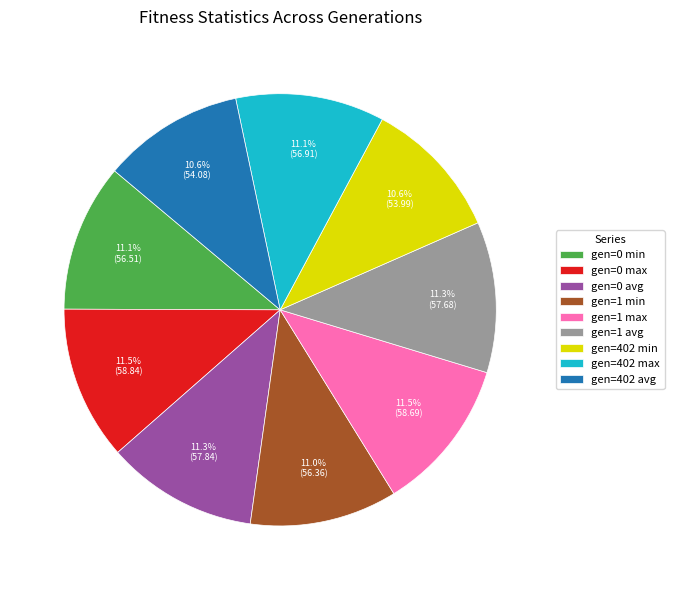

Does any single category account for the majority?

No